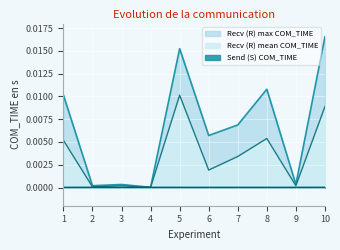

The Recv (R) mean COM_TIME series shows 0.0 at 9. True or false?

True